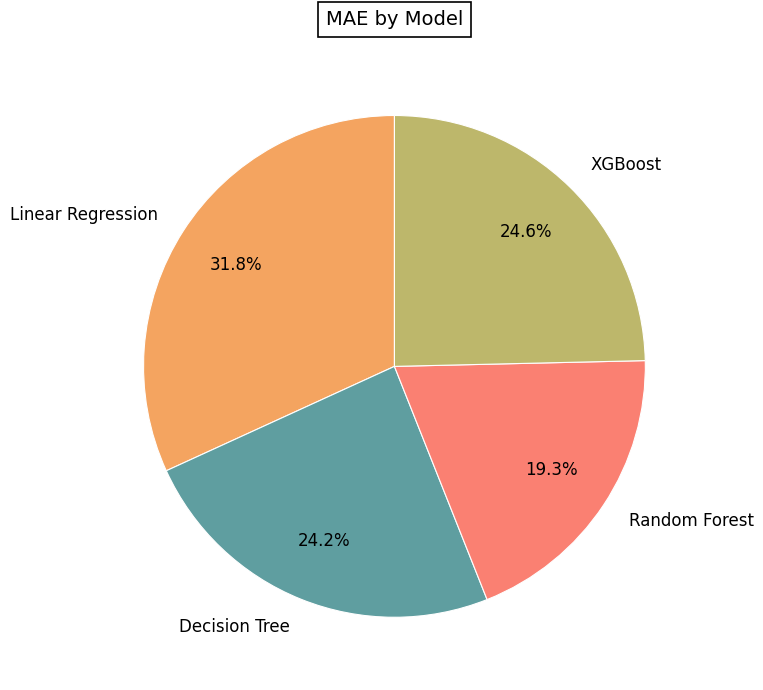

To the nearest percent, what percentage of the pie is Linear Regression?

32%